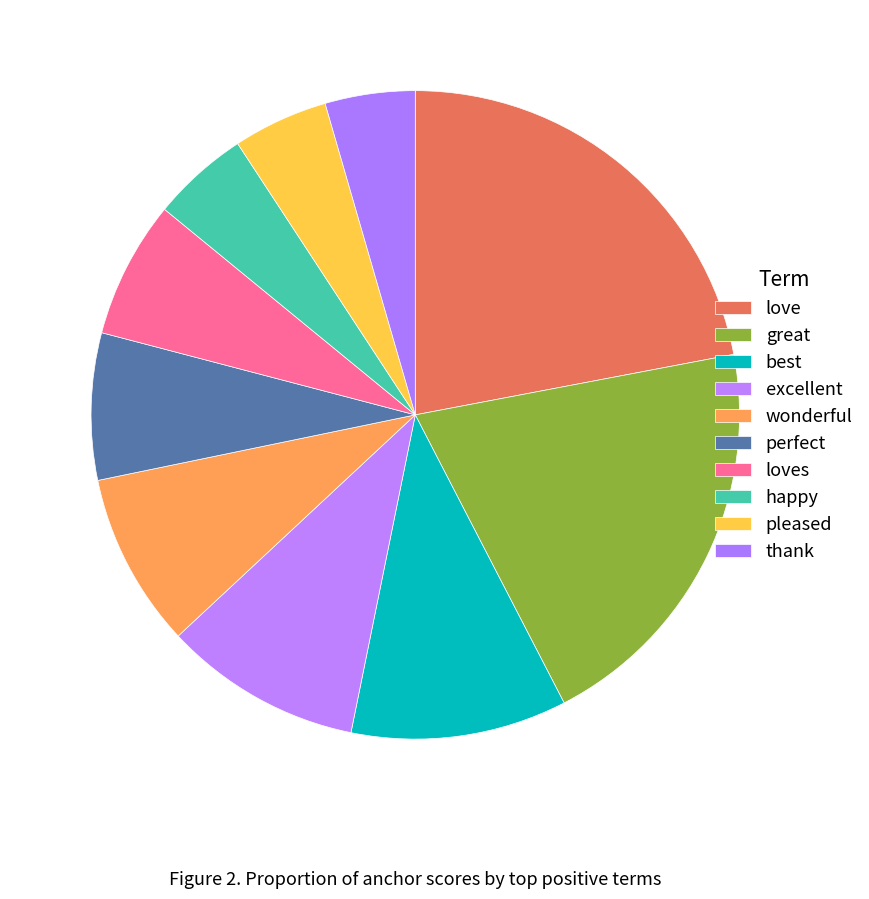

Is it true that wonderful is 16% of the pie?

False